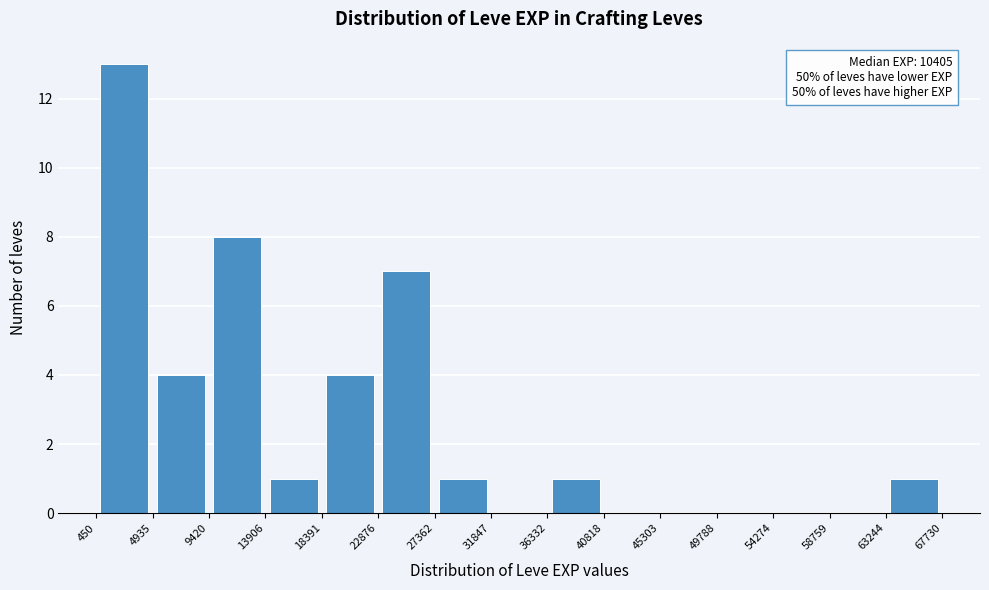

Which range on the x-axis has the tallest bar?

450 to 4935